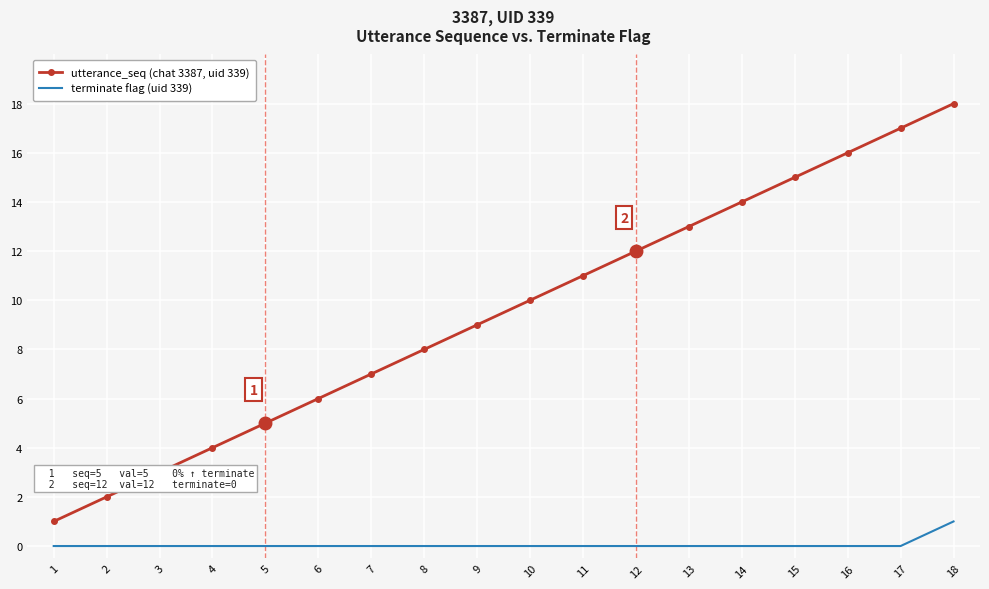

List the series in order of their peak value, lowest first.

terminate flag (uid 339), utterance_seq (chat 3387, uid 339)